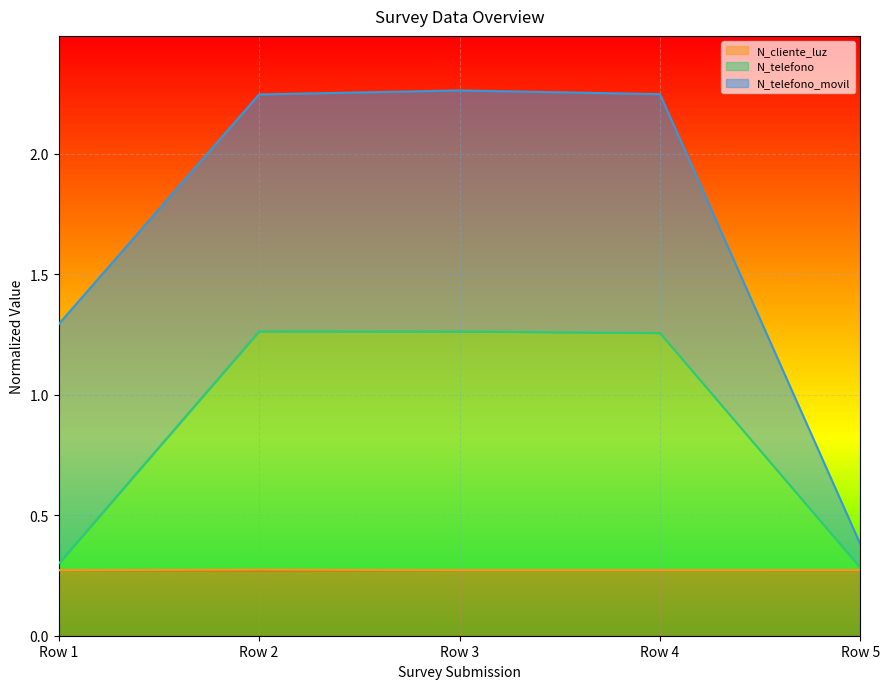

How many _id values are between 0 and 1?

5